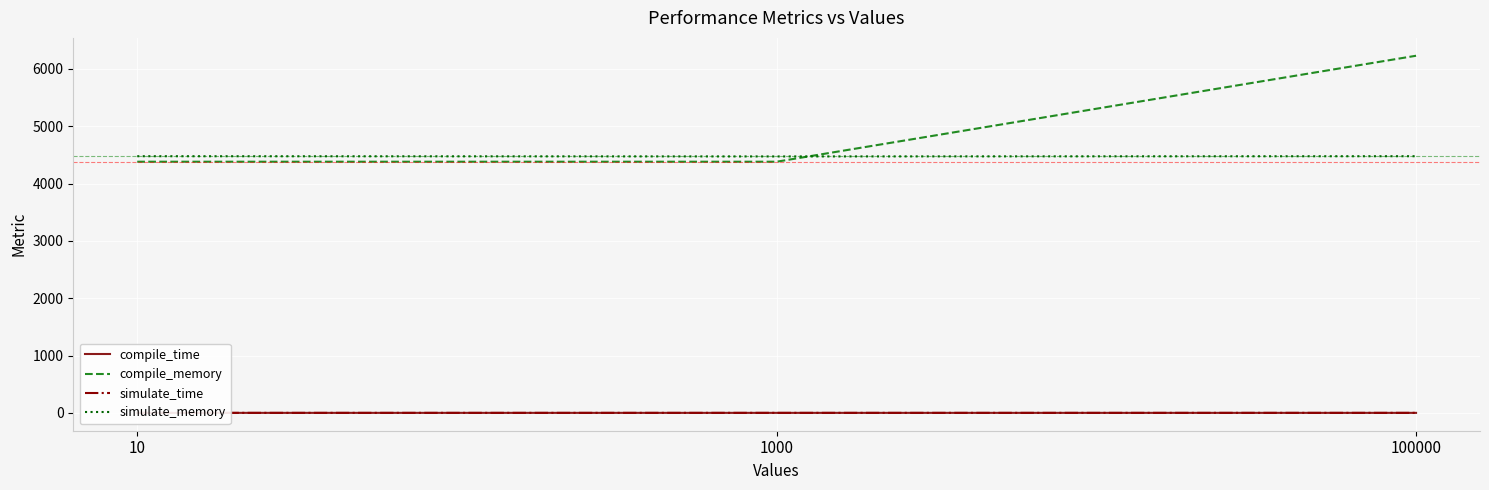

What is the difference between the maximum and minimum values in the simulate_memory series?

4